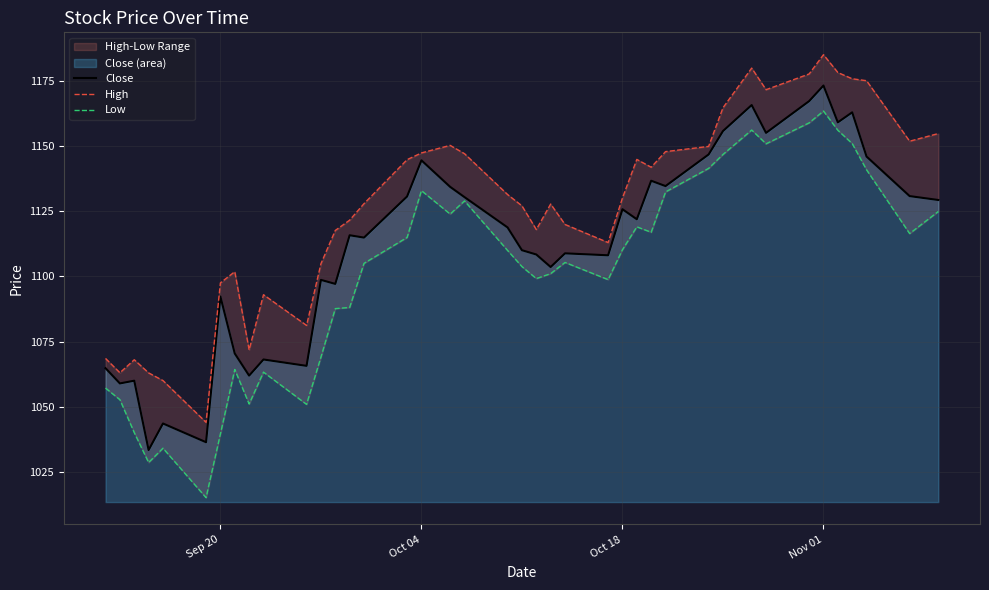

What is the maximum value for Close?

1173.4